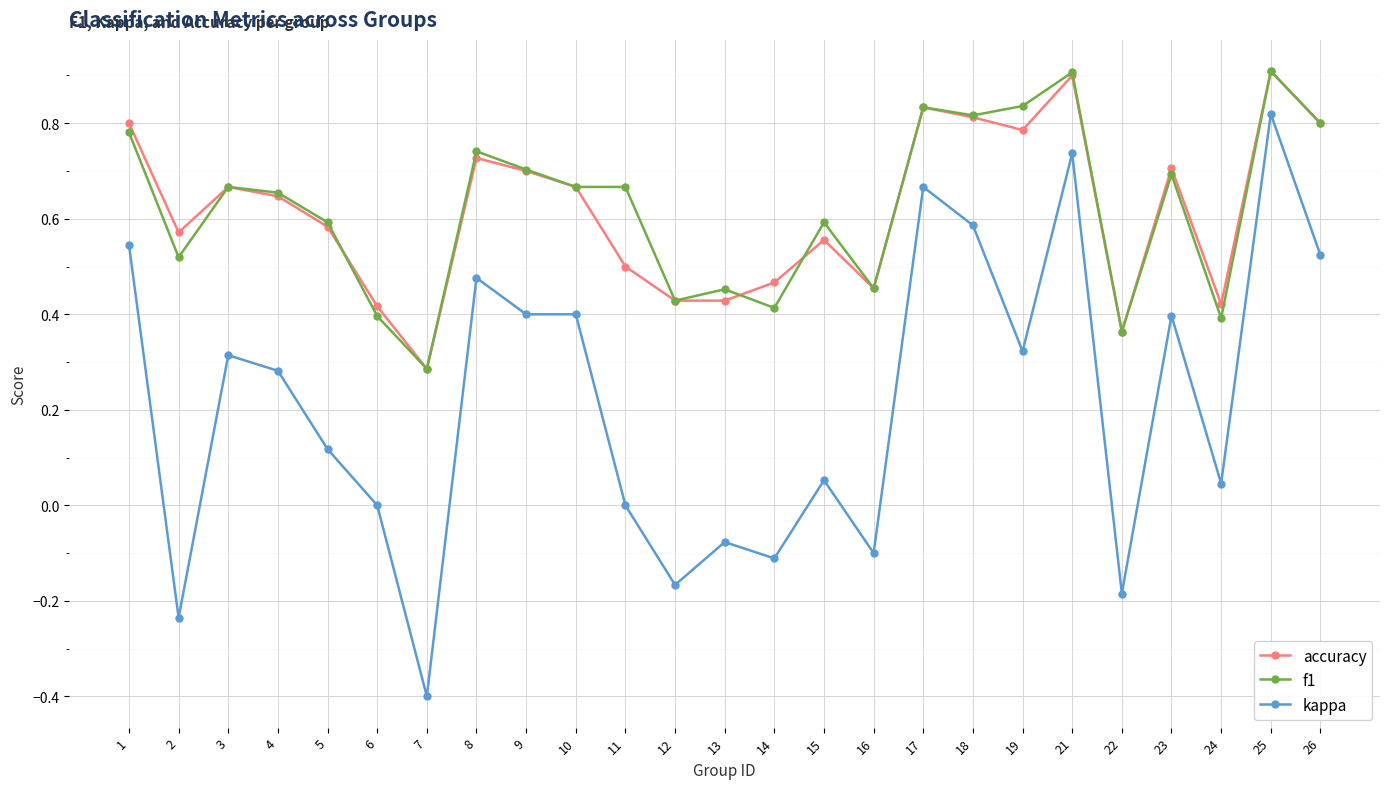

How many lines are shown in the chart?

3